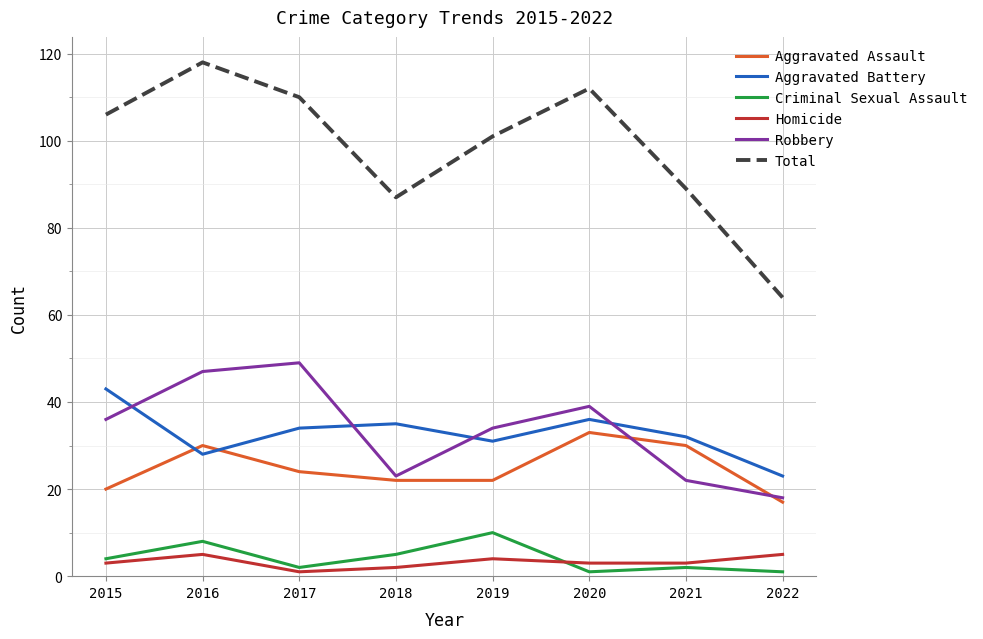

Does the chart have visible grid lines?

Yes